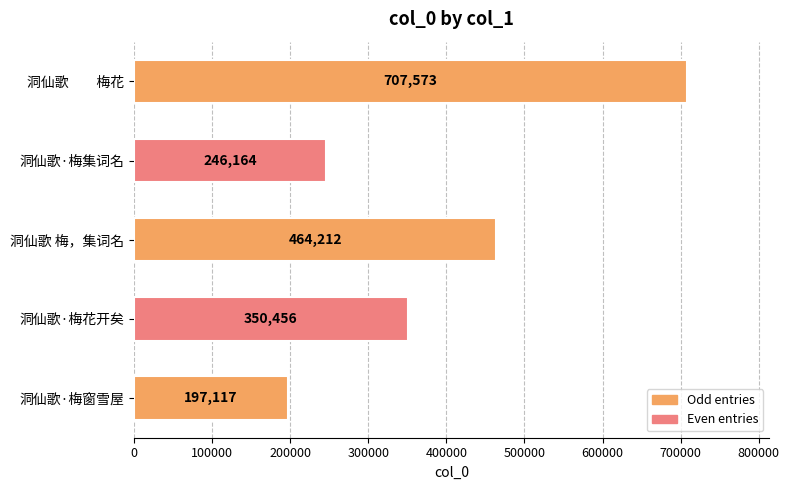

Approximately how many times larger is the value at 洞仙歌·梅窗雪屋 compared to 洞仙歌 梅，集词名?

0.4